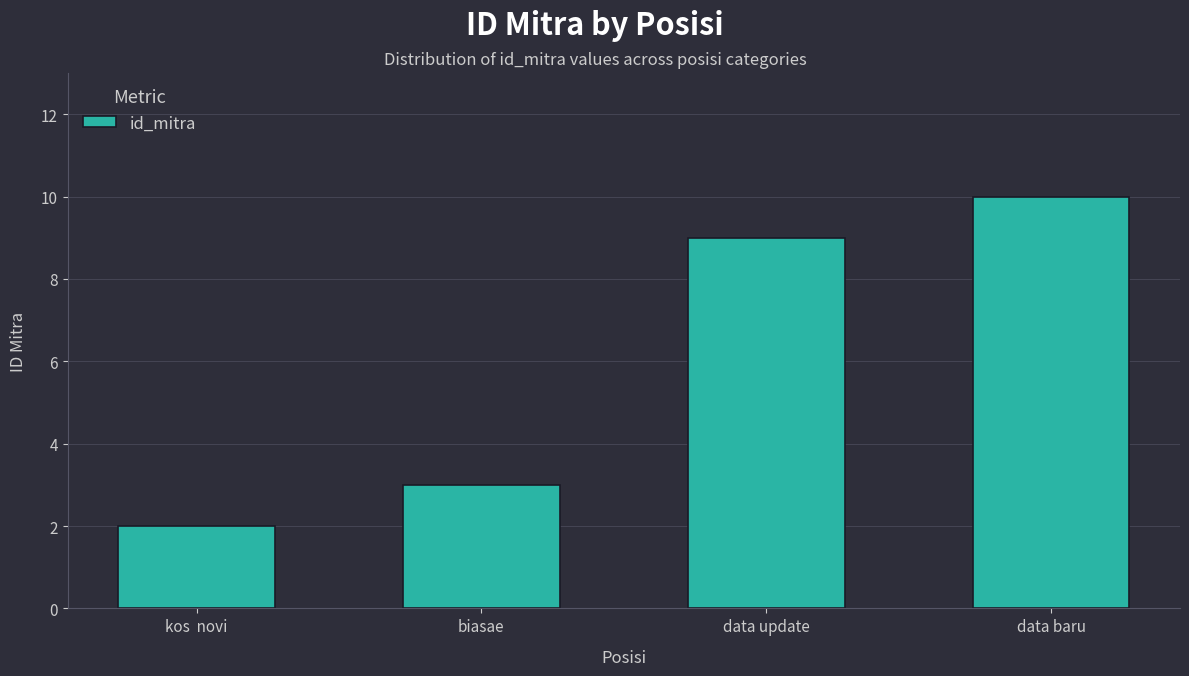

List the labels in order of value, smallest first.

kos  novi, biasae, data update, data baru